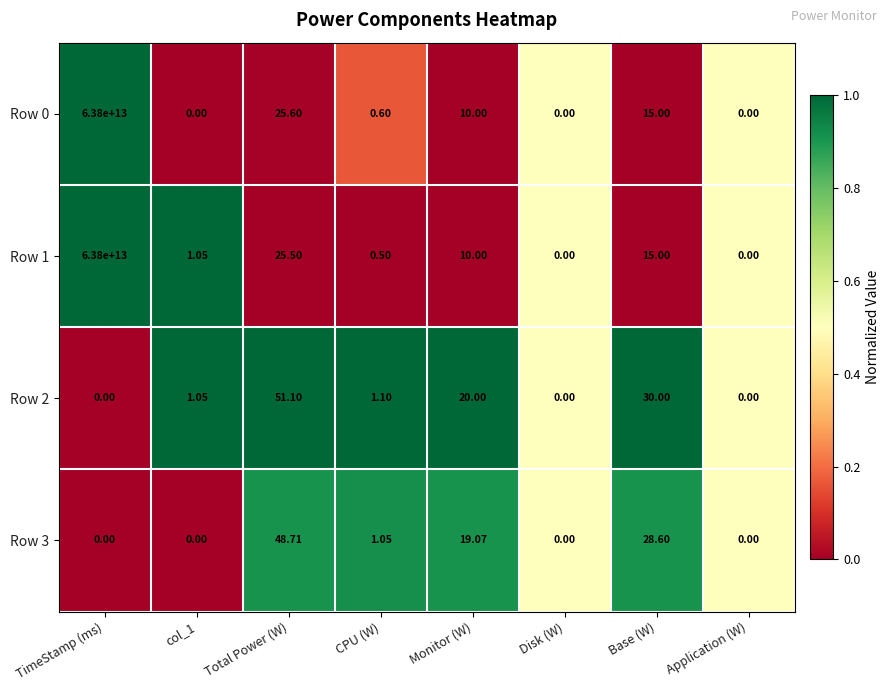

At which label is Row 3 closest to 24?

Base (W)